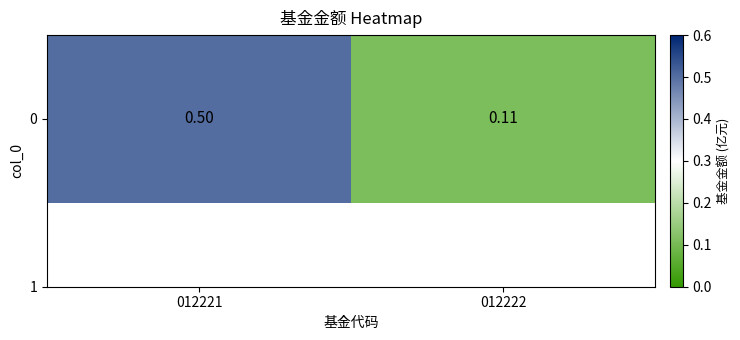

What is the approximate value at 012221?

0.5